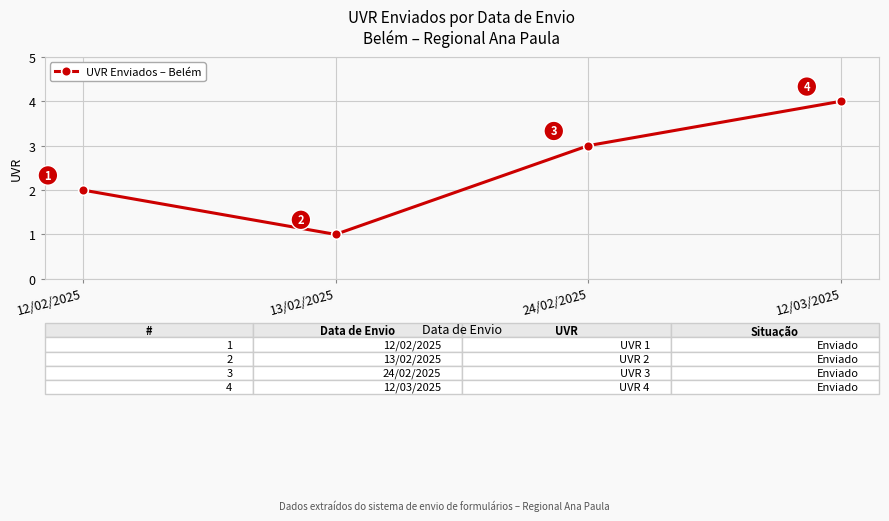

How many values are below 3?

2